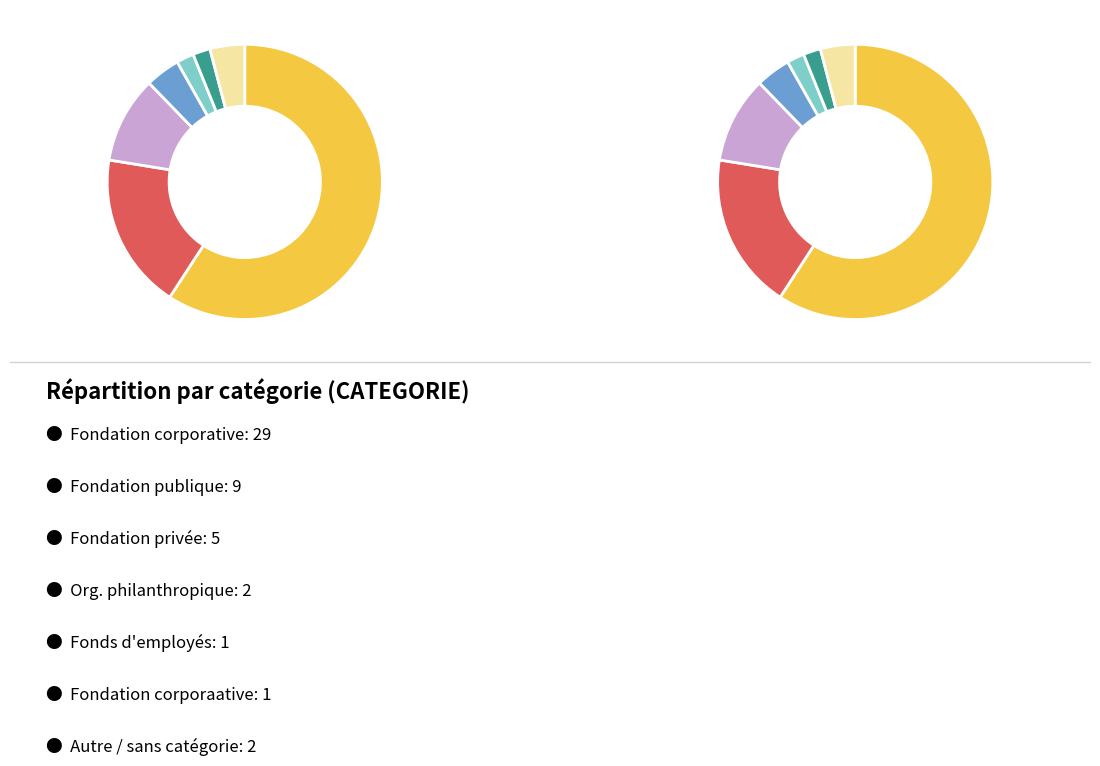

Count the number of slices in the pie.

7